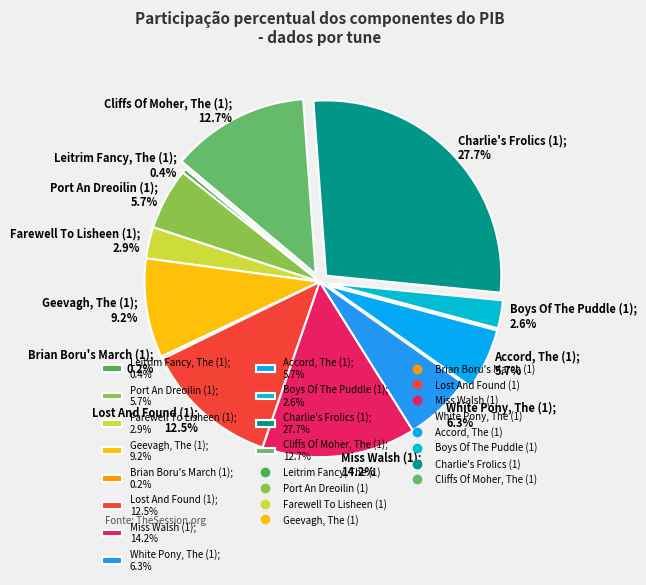

Is there any slice that represents more than half of the pie?

No